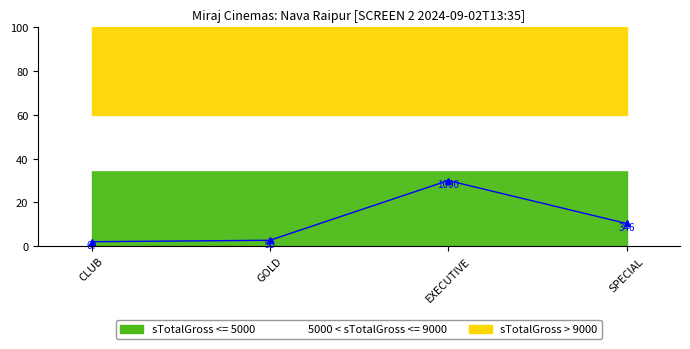

Is it true that the value at GOLD is 0.6?

False